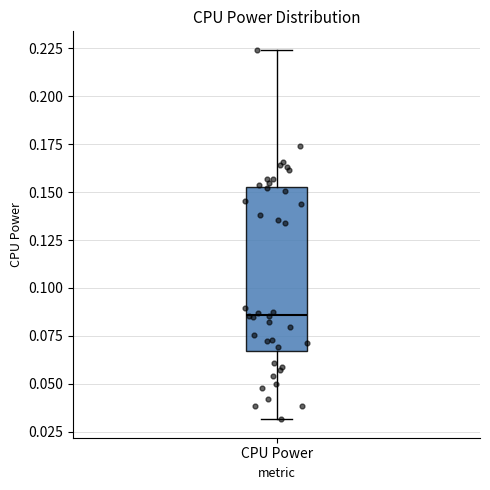

Transcribe this box plot: give where the median line is, the range the box spans, and where the two whiskers end, as read against the y-axis. The values are not printed on the chart, so give them approximately, as read against the axis.

median 0.085, box 0.065 to 0.155, whiskers 0.030 to 0.225